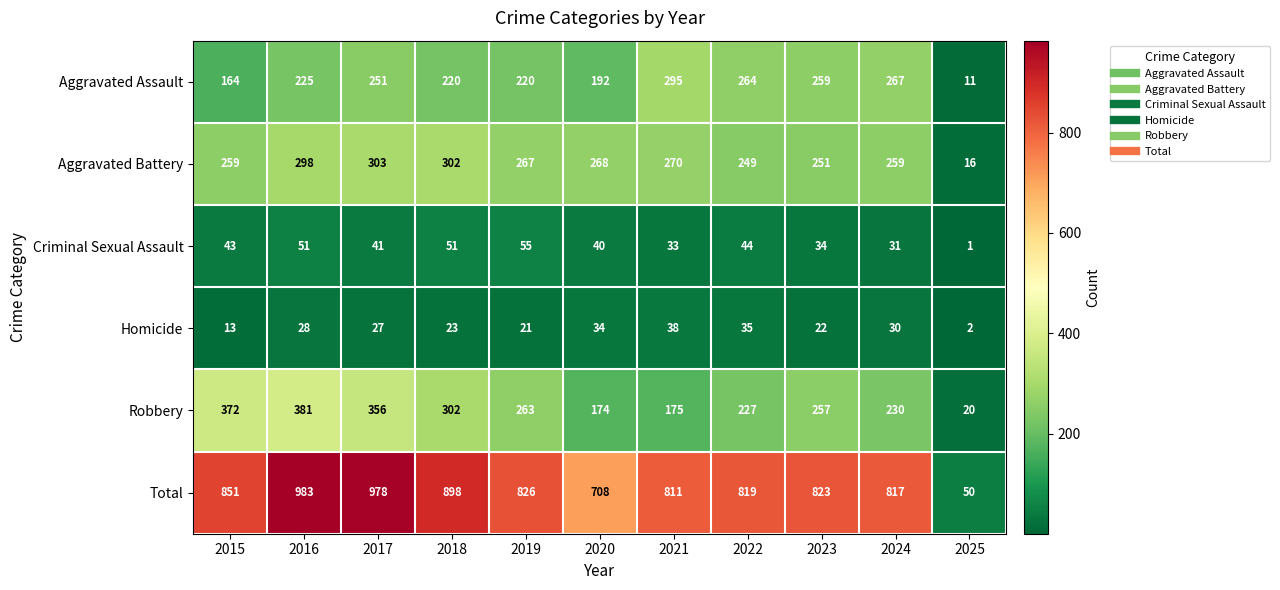

Rank the series at 2022 from highest to lowest value.

Total, Aggravated Assault, Aggravated Battery, Robbery, Criminal Sexual Assault, Homicide